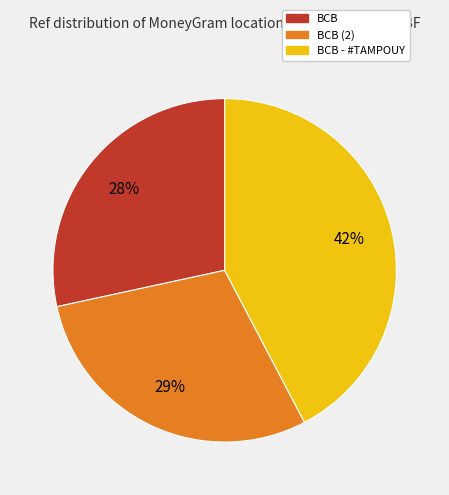

Is the sum of BCB (2) and BCB greater than half?

Yes